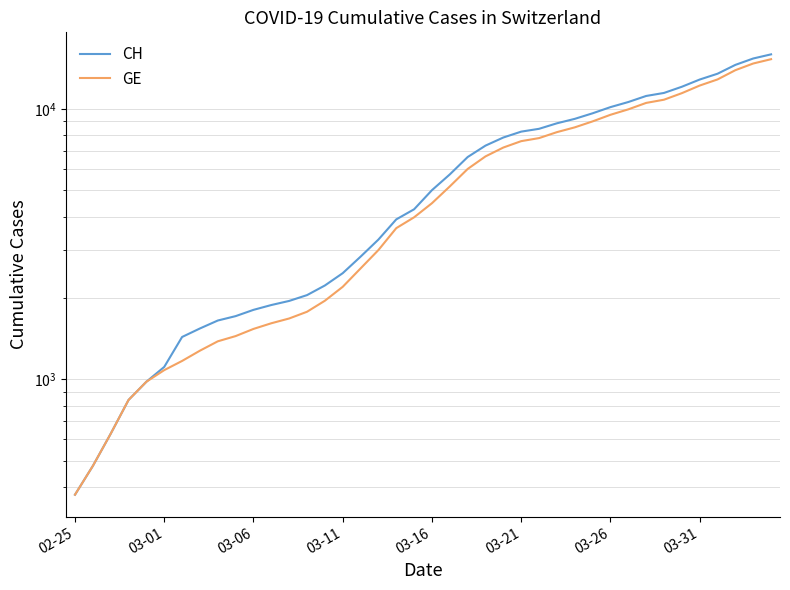

True or false: GE and CH intersect in this chart.

False